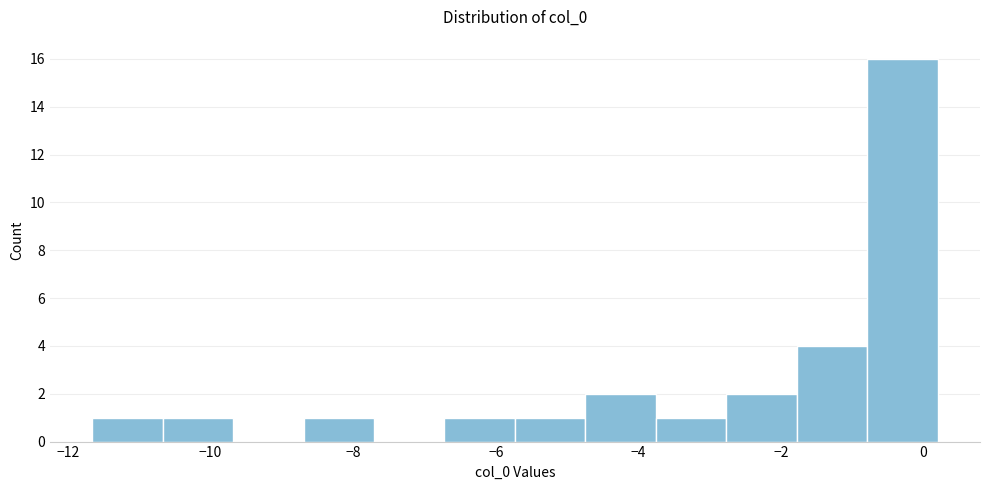

How tall is the bar that spans -1.8 to -0.8 on the x-axis? Neither the bar edges nor the heights are printed on the chart, so give them approximately, as read against the axes.

4